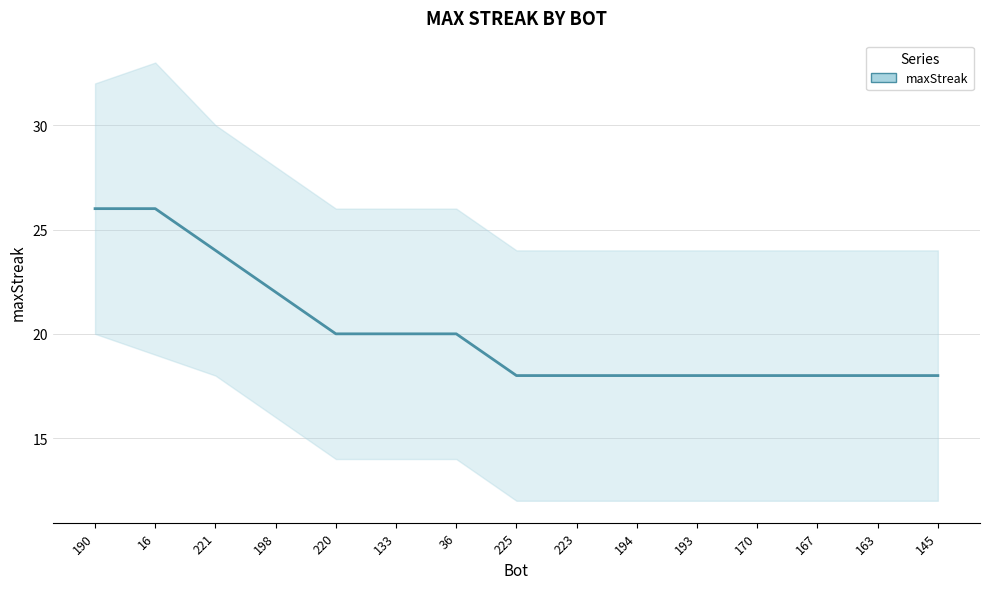

The chart shows a value of 25 at 193. True or false?

False